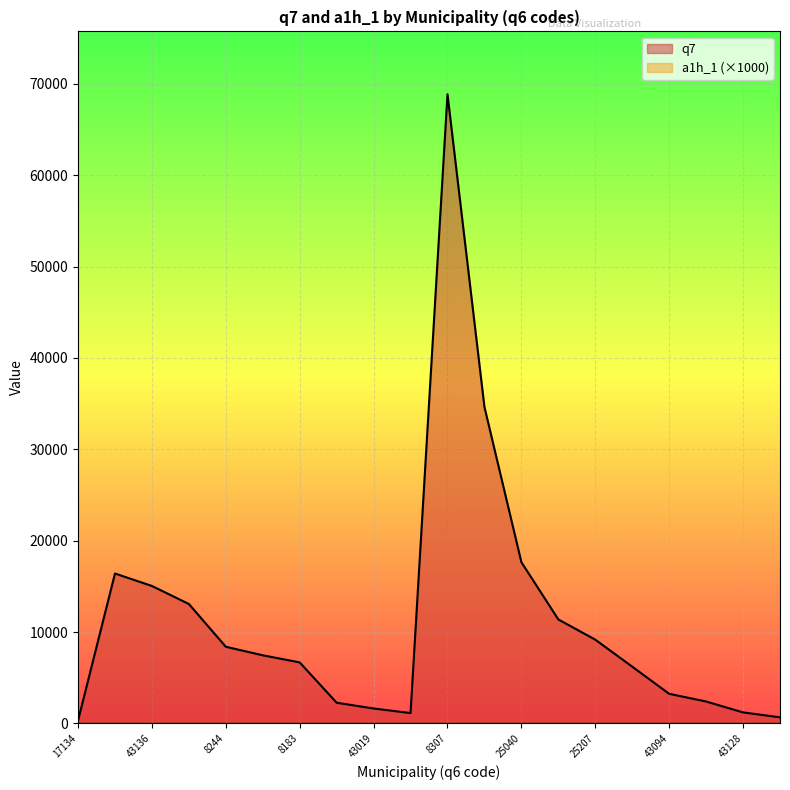

What is the difference between the second highest and minimum values?

34324